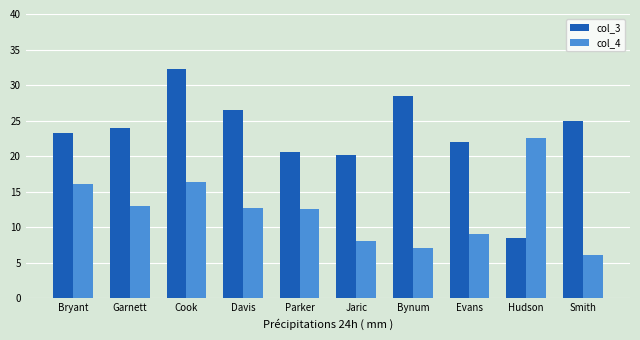

Reading left to right, extract all data points from this chart.

col_3: Bryant=23.3	Garnett=24.0	Cook=32.3	Davis=26.5	Parker=20.5	Jaric=20.2	Bynum=28.5	Evans=22.0	Hudson=8.5	Smith=25.0
col_4: Bryant=16.0	Garnett=13.0	Cook=16.3	Davis=12.7	Parker=12.5	Jaric=8.0	Bynum=7.0	Evans=9.0	Hudson=22.5	Smith=6.0